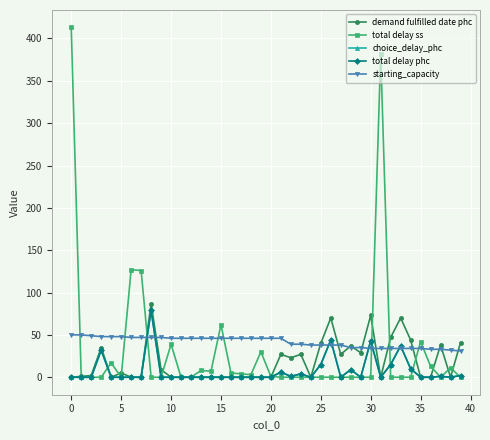

After their last crossing, which series has the higher values: total delay ss or starting_capacity?

starting_capacity